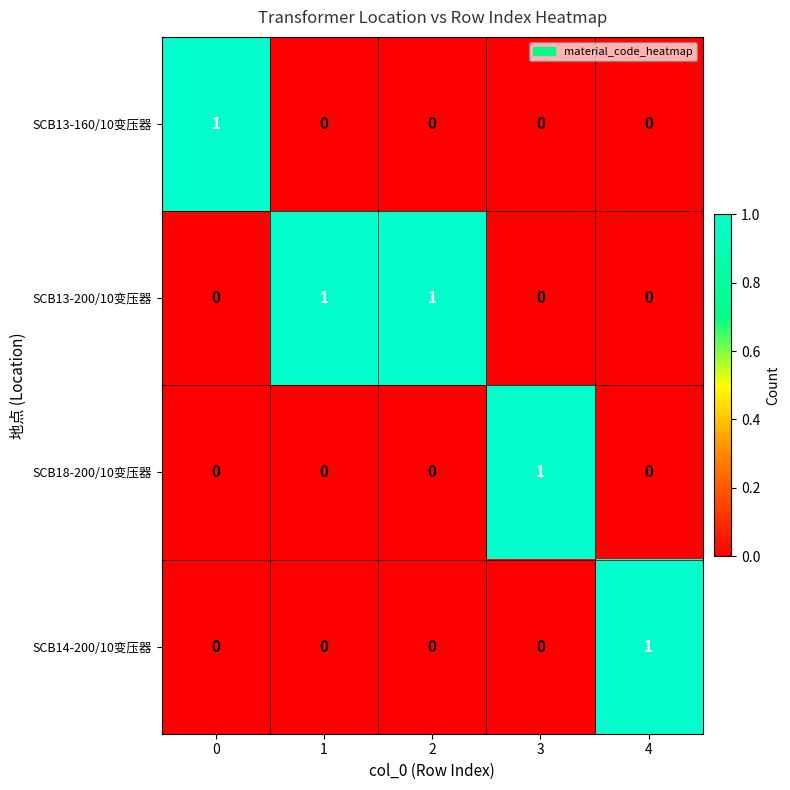

Is it true that SCB18-200/10变压器 equals 0 at 0?

True